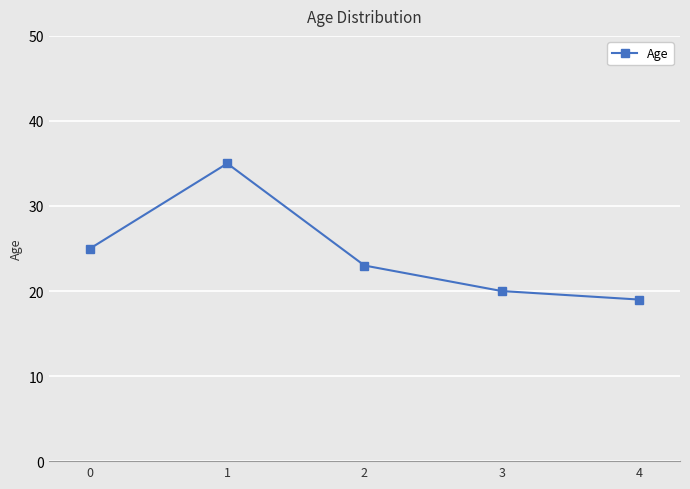

At which category does the data reach its first local peak?

1